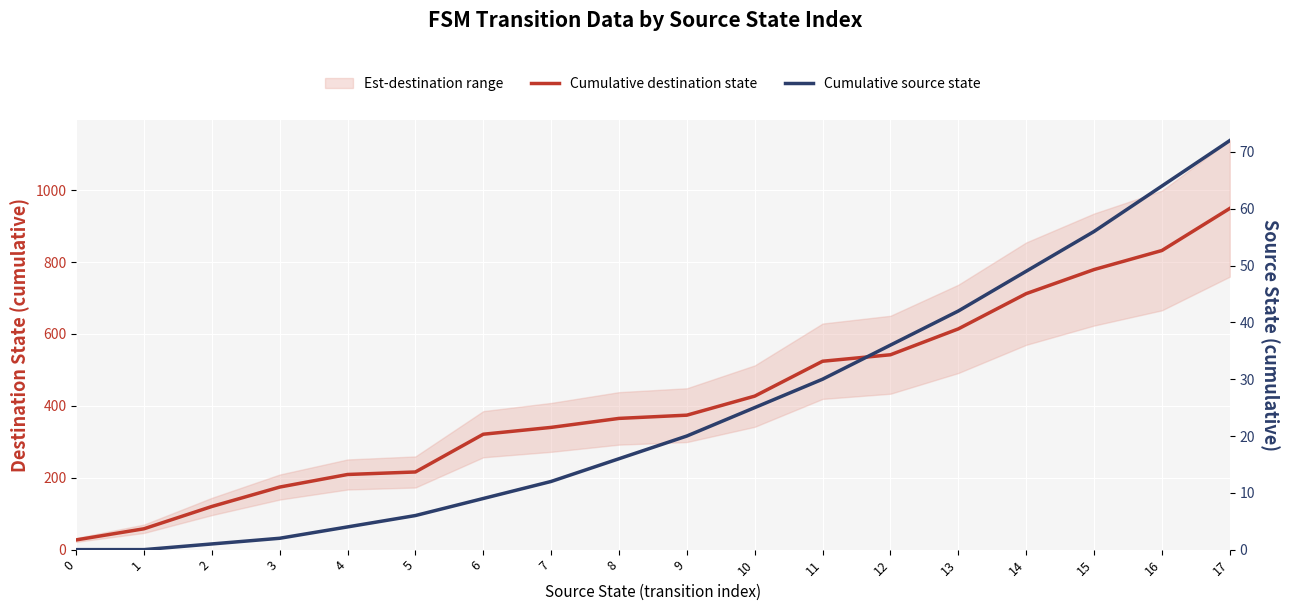

True or false: Cumulative destination state and Cumulative source state cross at least once.

False